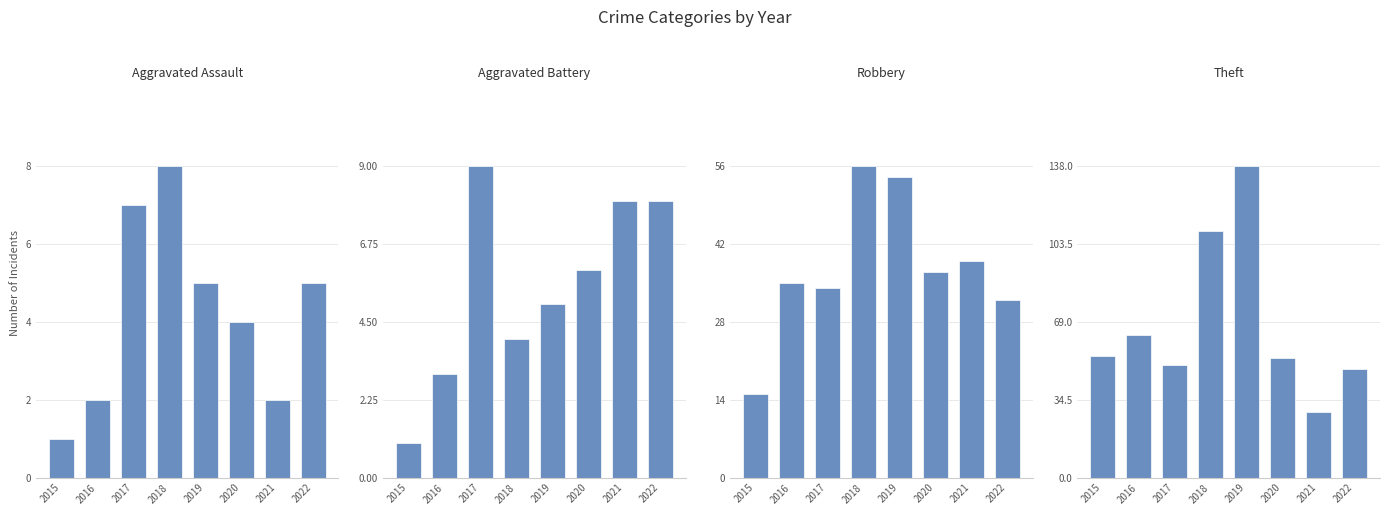

At 2019, list the series in order from largest to smallest.

Theft, Robbery, Aggravated Assault, Aggravated Battery